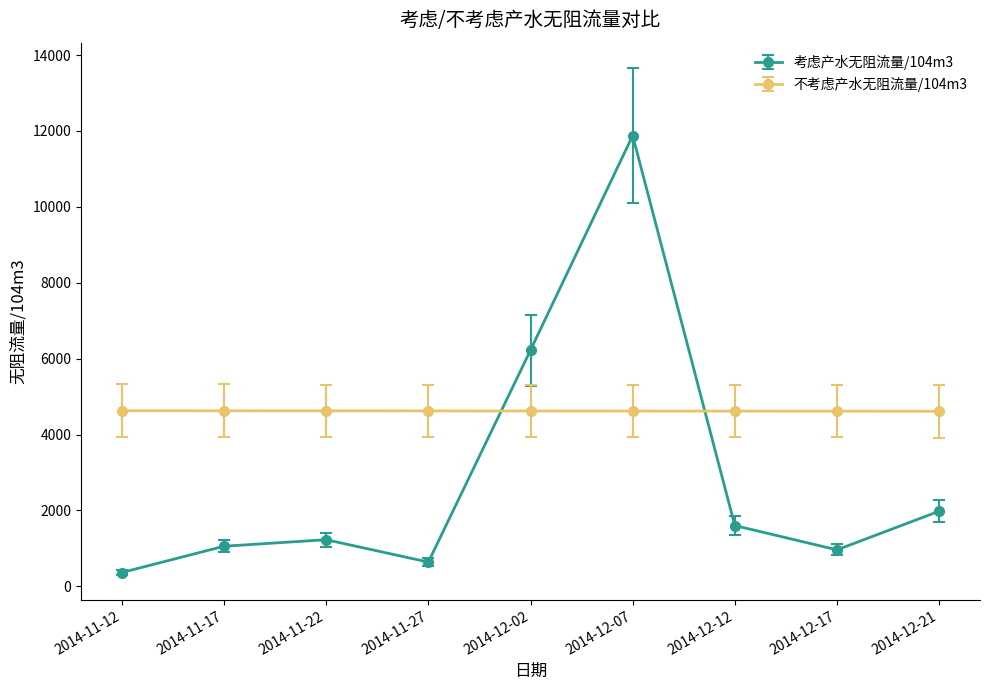

In 考虑产水无阻流量/104m3, how many points are higher than both neighbors (excluding endpoints)?

2